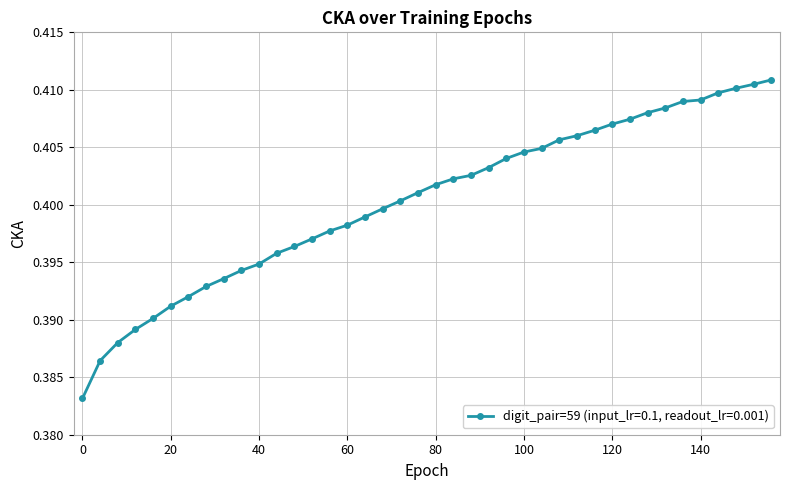

How many values are between 0 and 1?

40